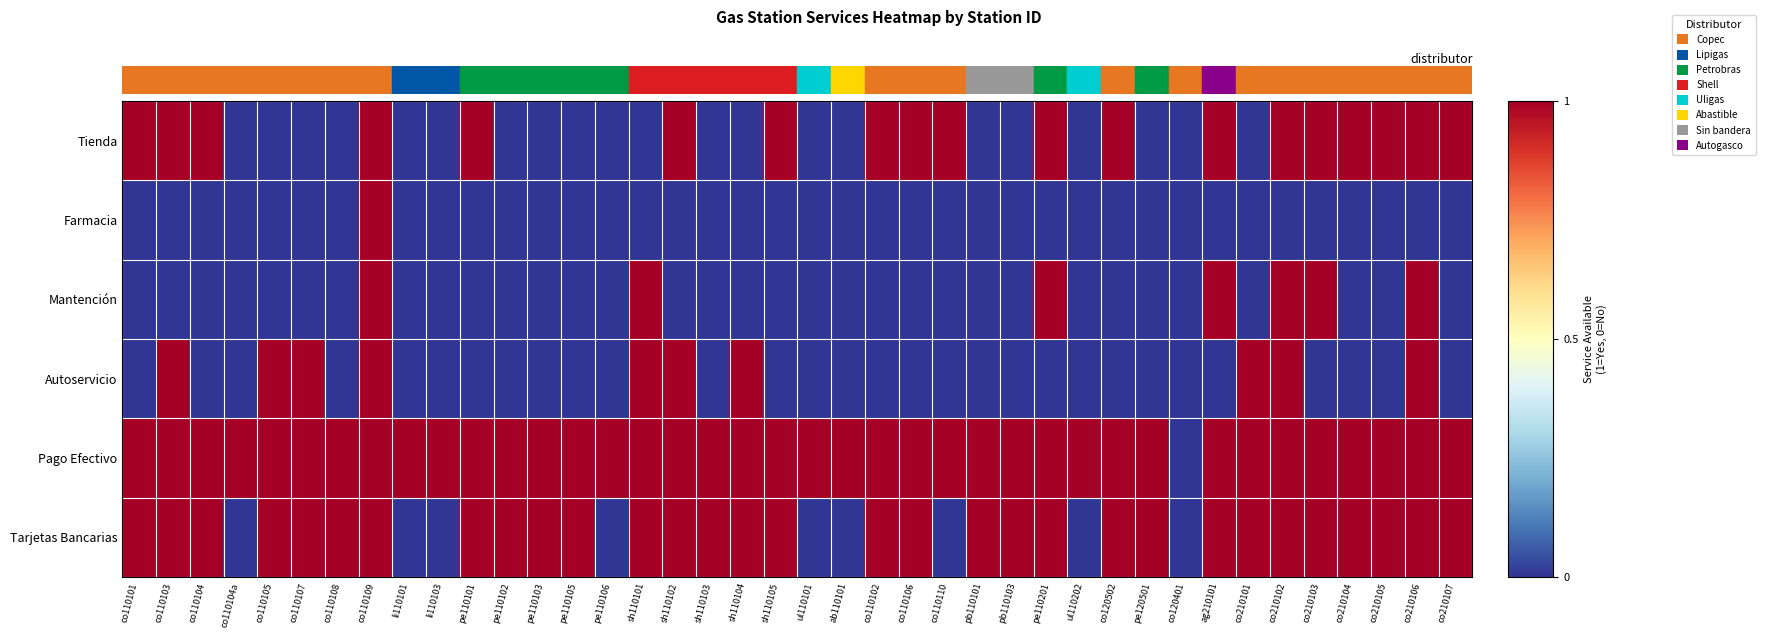

How many data points does each series have?

40